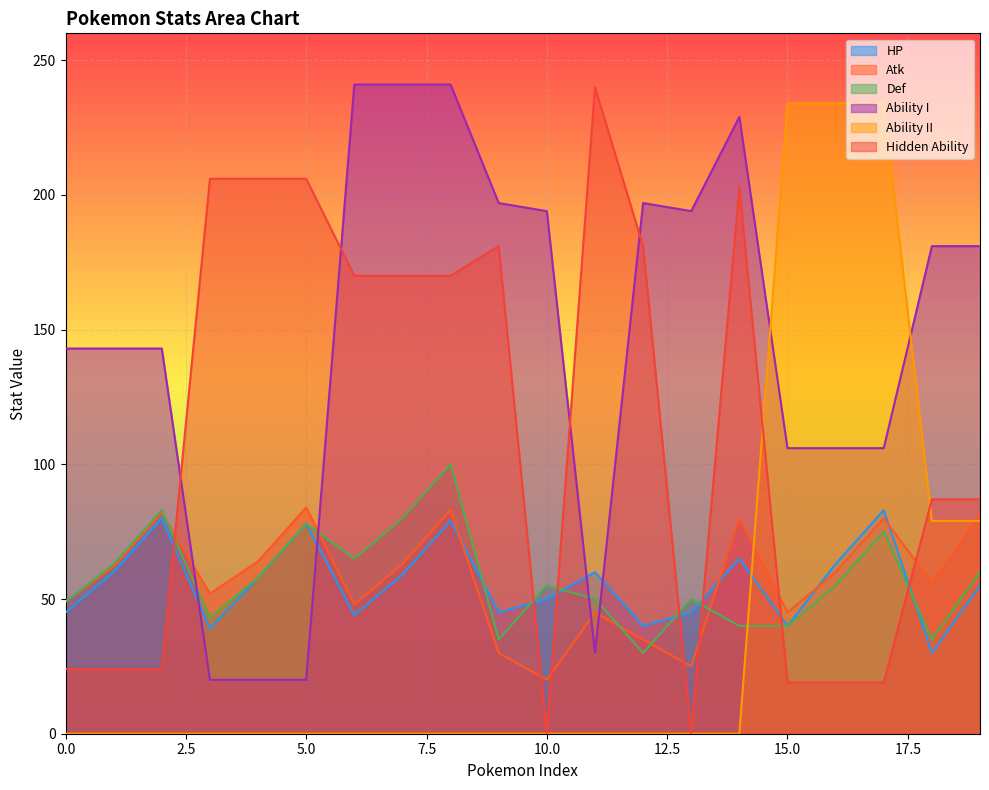

What are all the series names shown in the legend?

HP, Atk, Def, Ability I, Ability II, Hidden Ability